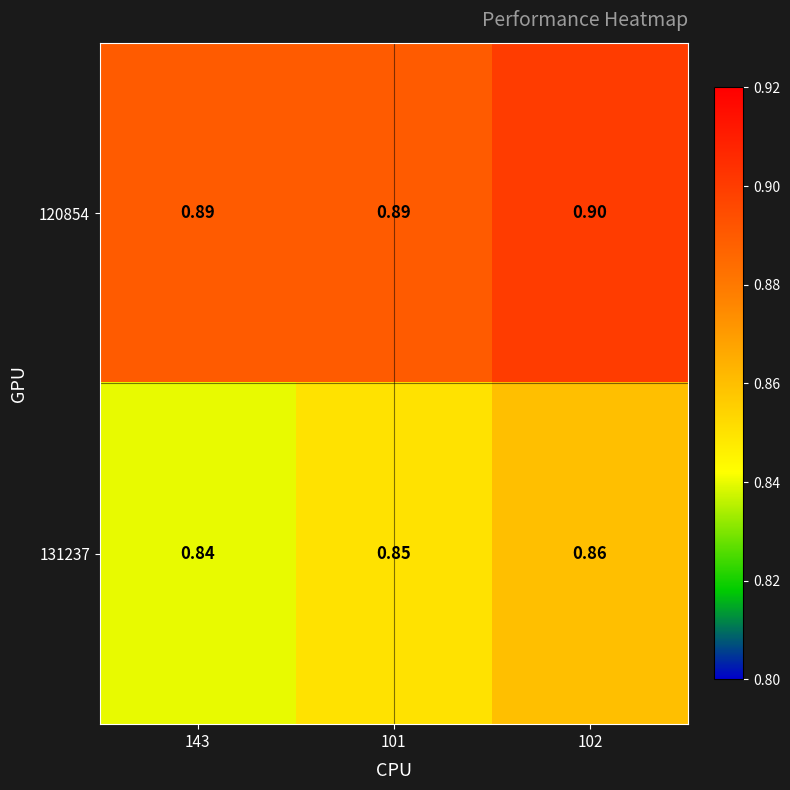

At which category does the chart reach its peak across all series?

102